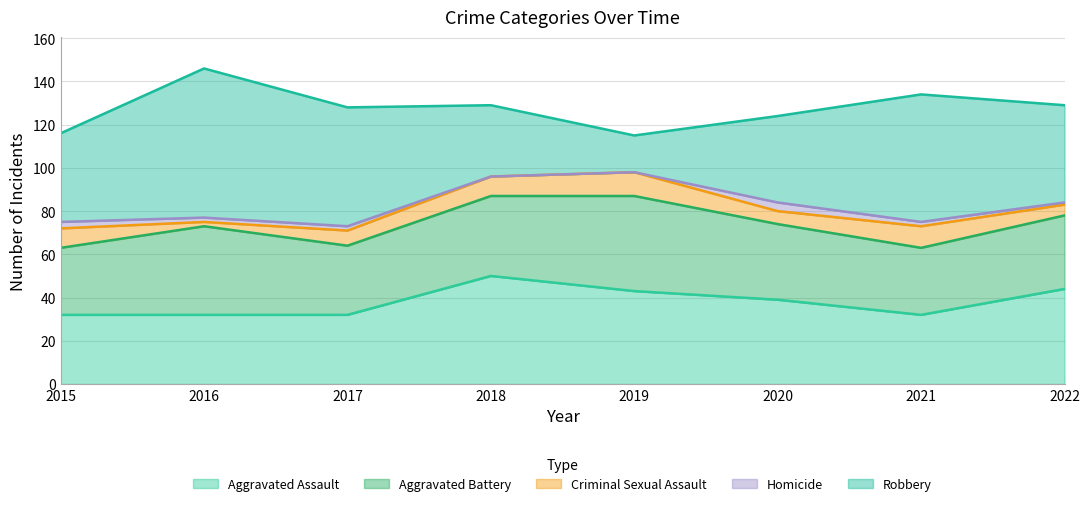

Reading right to left, extract all data points from this chart.

Aggravated Assault: 44	32	39	43	50	32	32	32
Aggravated Battery: 34	31	35	44	37	32	41	31
Criminal Sexual Assault: 5	10	6	11	9	7	2	9
Homicide: 1	2	4	0	0	2	2	3
Robbery: 45	59	40	17	33	55	69	41